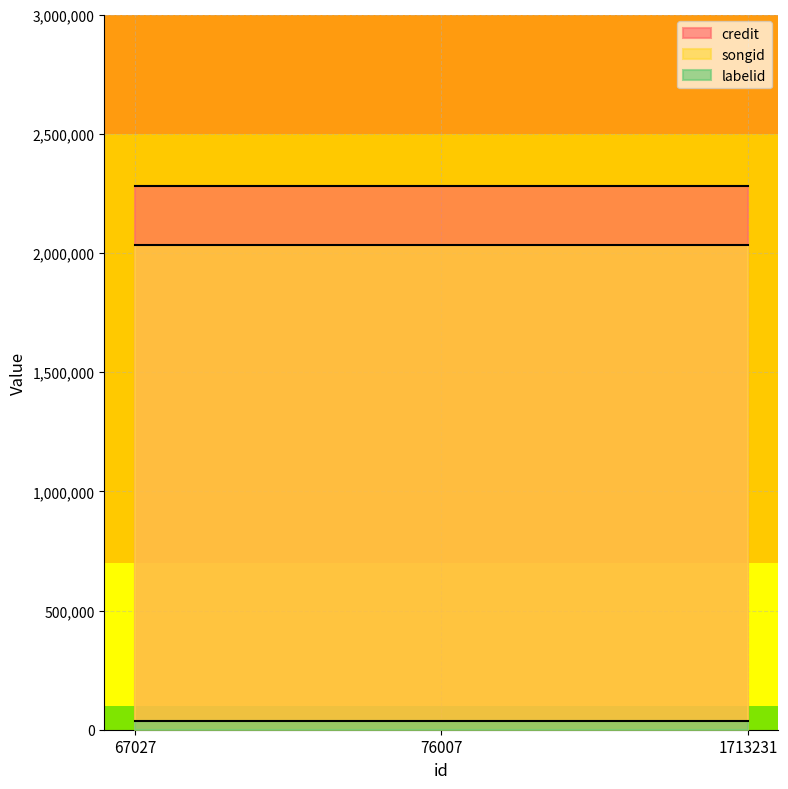

What is the average value of the labelid series?

36567